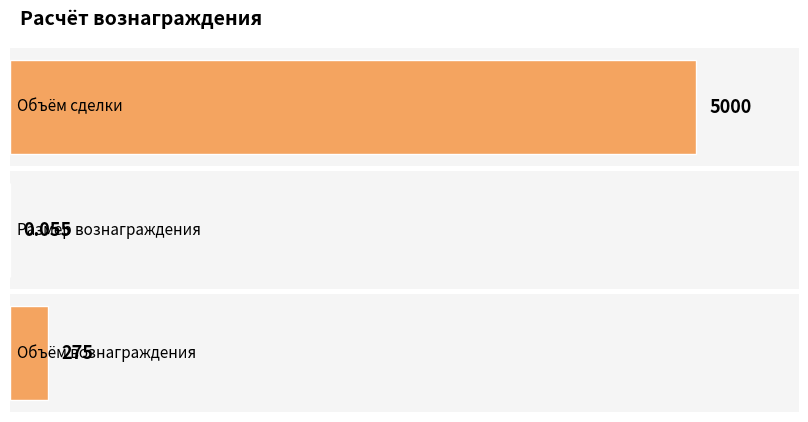

What is the change in value from Объём сделки to Размер вознаграждения?

-4999.9